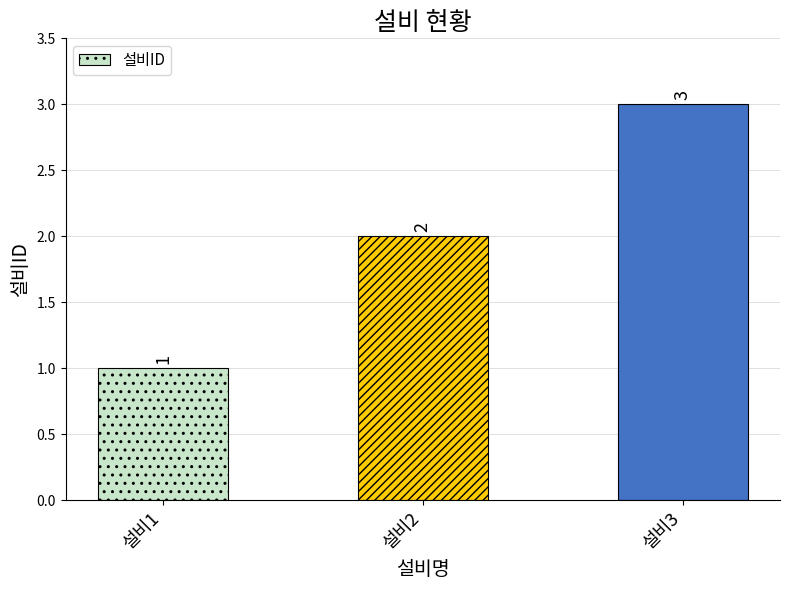

The chart shows a value of 2 at 설비2. True or false?

True